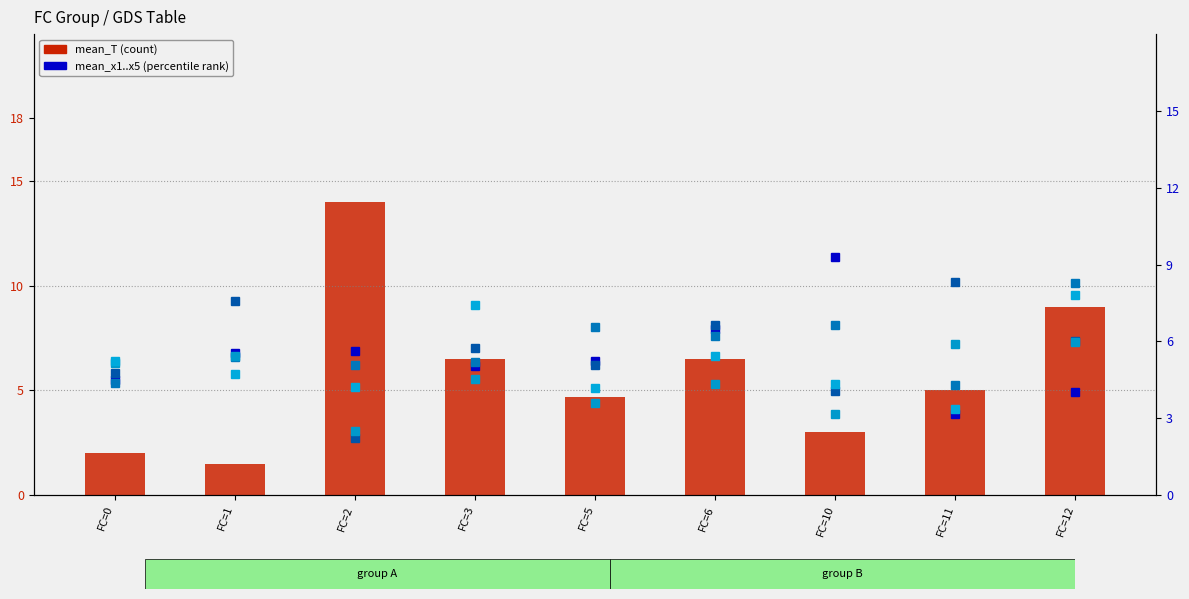

Which series changed the most between FC=3 and FC=6?

mean_x5